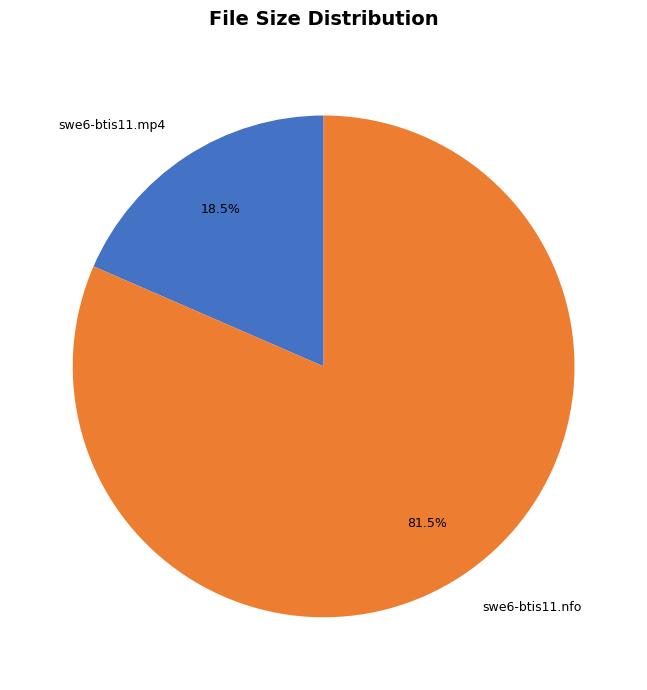

Is the sum of swe6-btis11.mp4 and swe6-btis11.nfo greater than half?

Yes